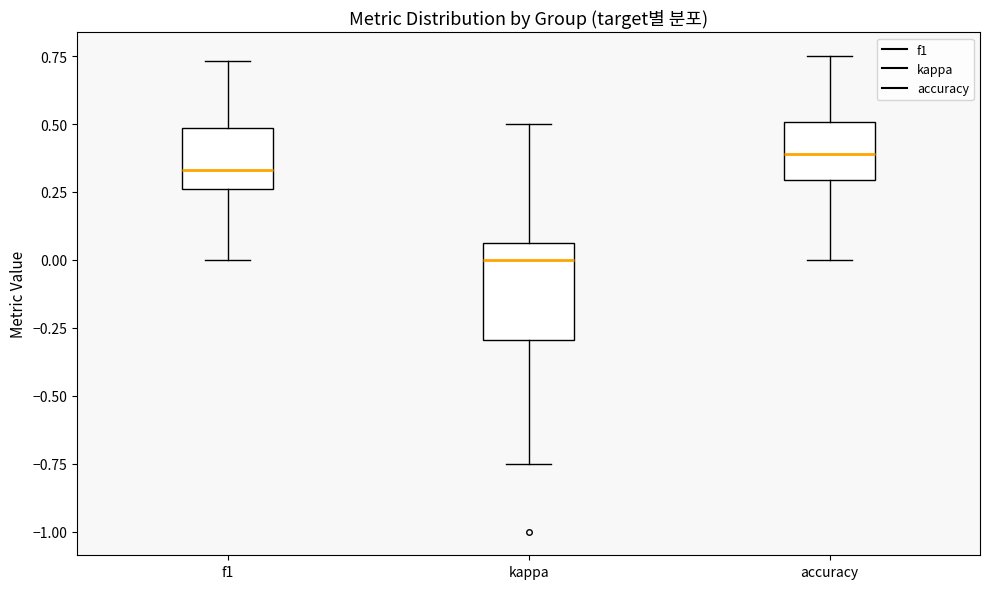

Which box has the lowest median line?

kappa